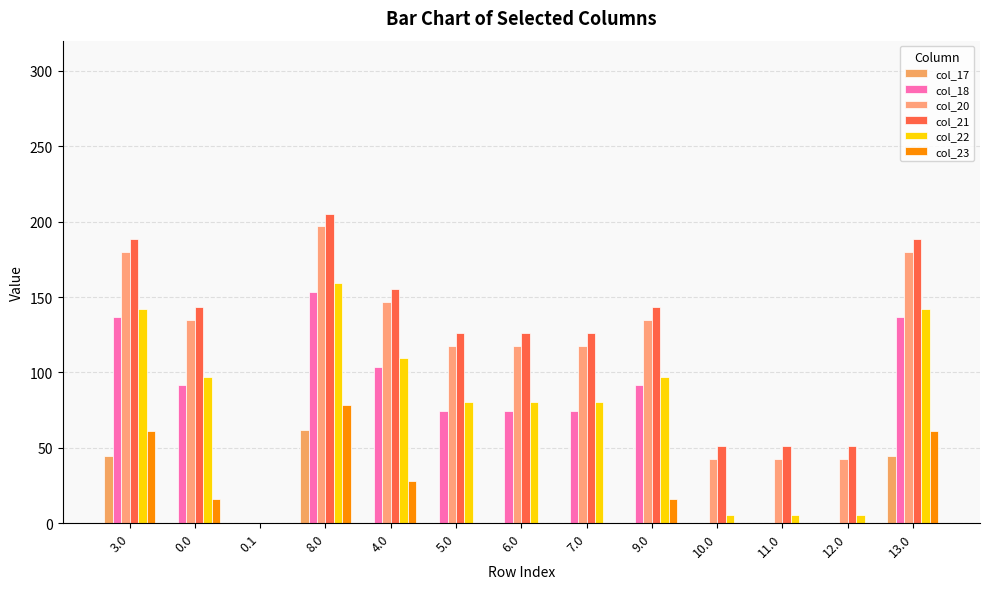

Count the number of data series in this chart.

6